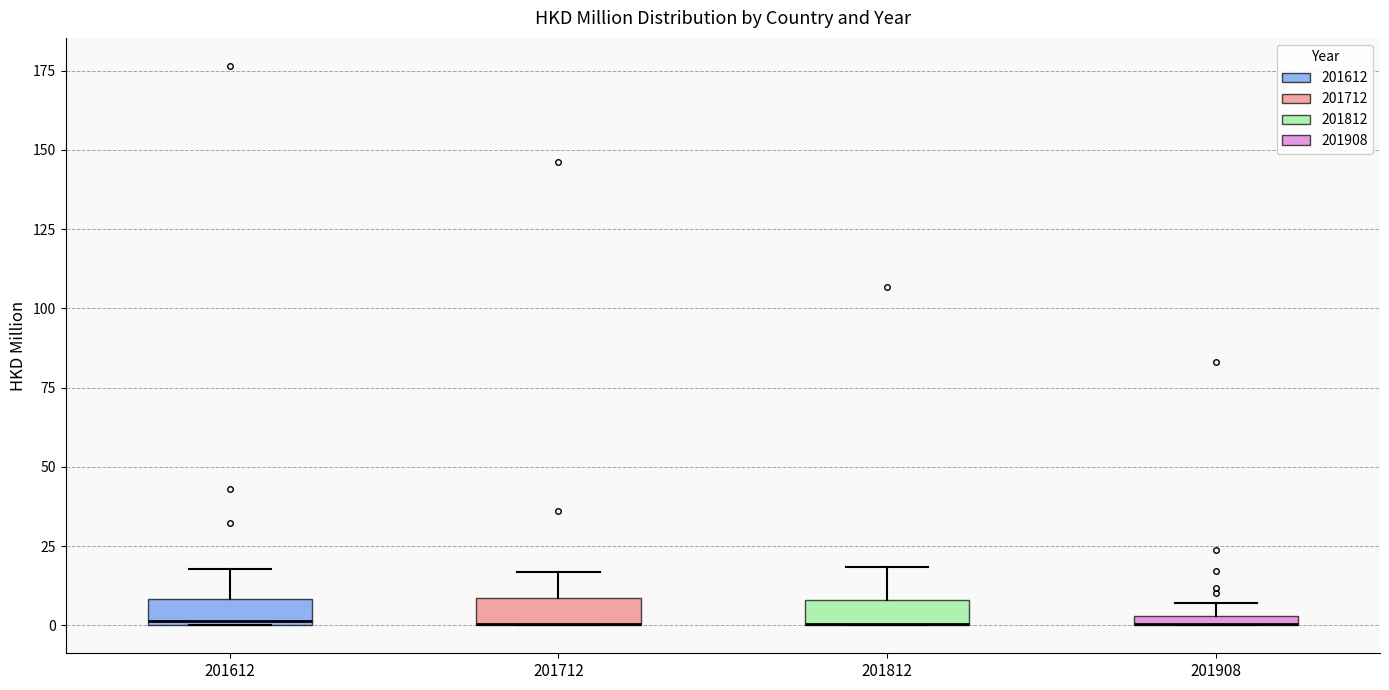

Where is the lower edge of the box at x = 201908 on the y-axis? The values are not printed on the chart, so give them approximately, as read against the axis.

0